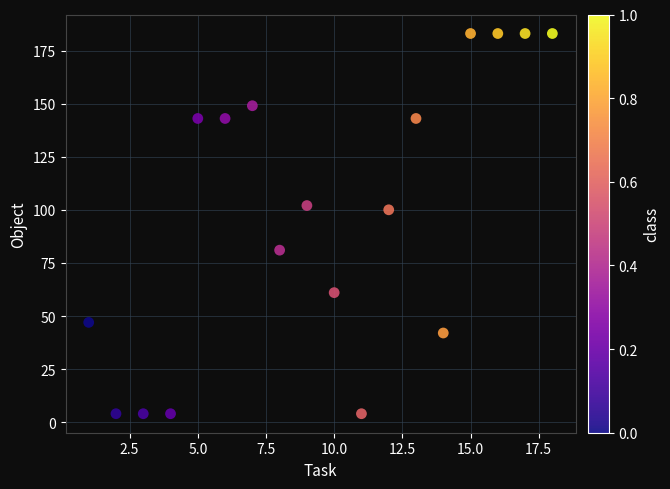

What Y value in the scatter plot is closest to 93?

100